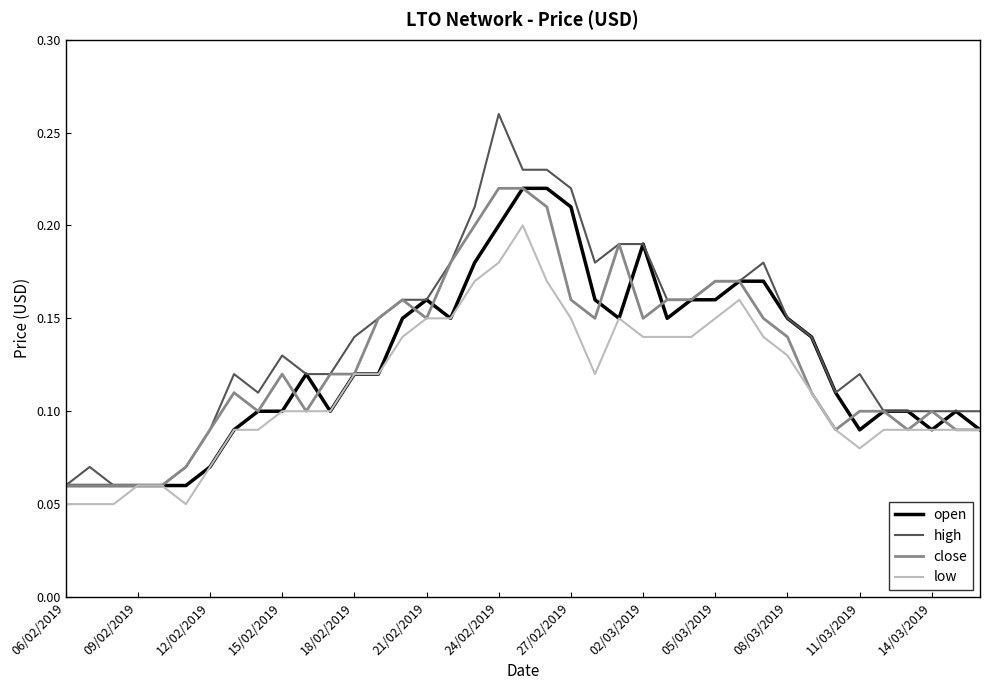

Which series has the widest spread of values?

high